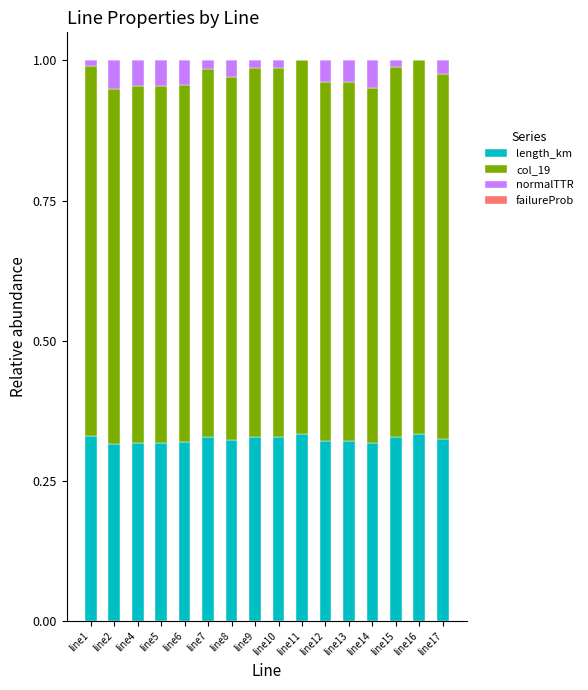

The value of length_km at line13 is 0.5. True or false?

False